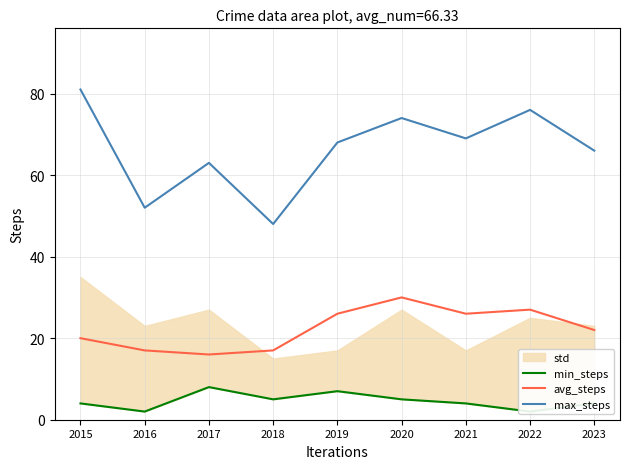

True or false: min_steps has more than 1 interior local peaks.

True